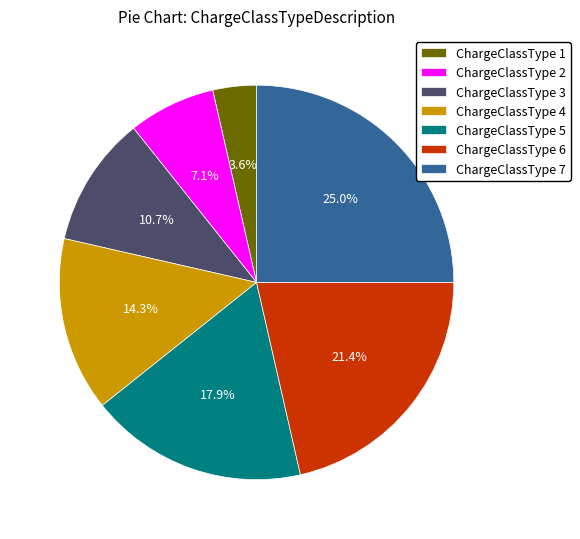

Which slice is the largest?

ChargeClassType 7